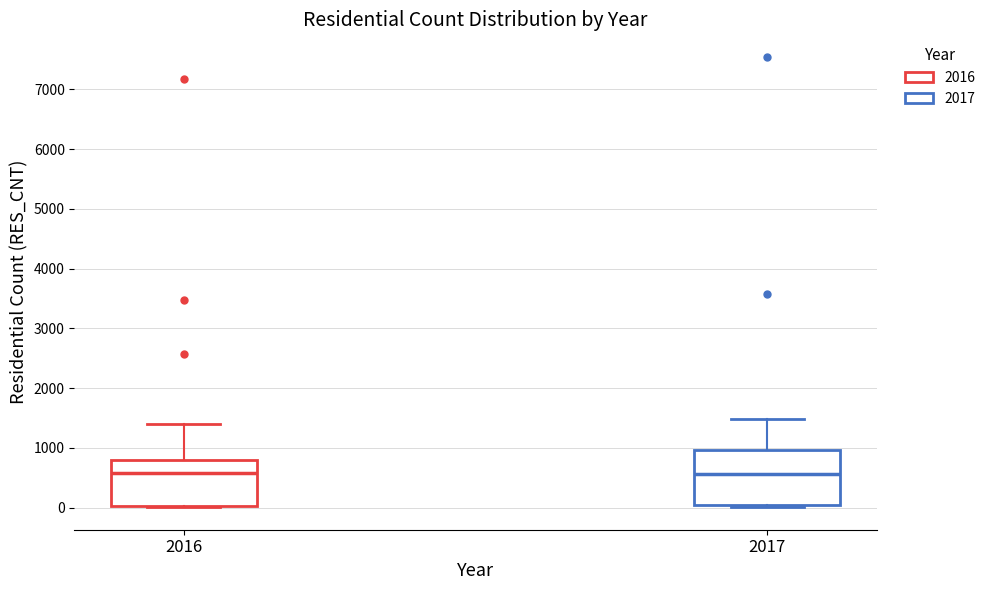

Where is the upper edge of the box at x = 2017 on the y-axis? The values are not printed on the chart, so give them approximately, as read against the axis.

1000